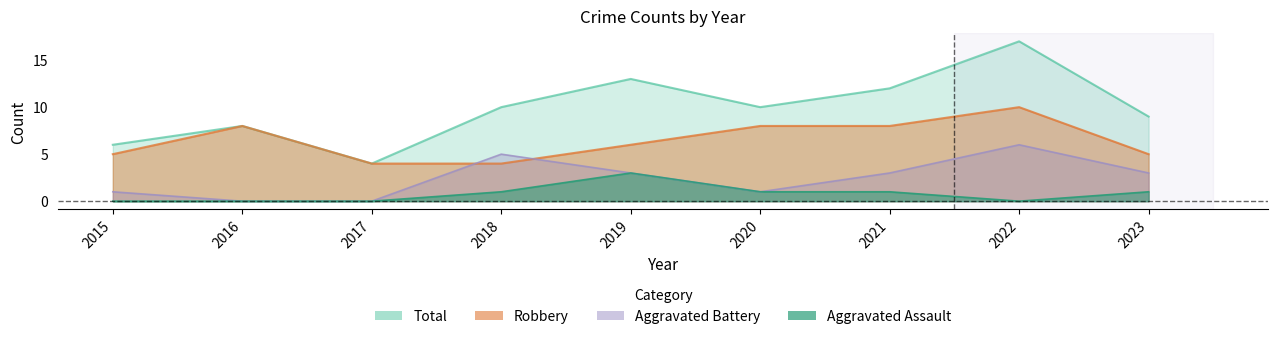

The value of Total at 2019 is 19. True or false?

False